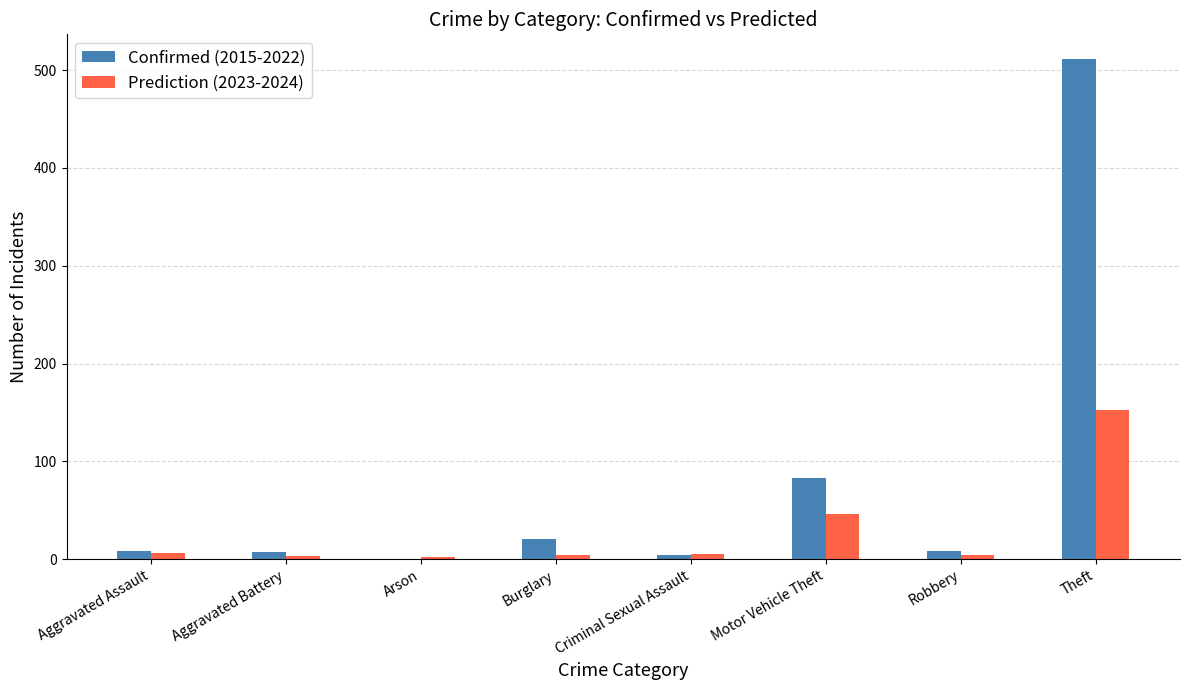

True or false: Confirmed (2015-2022) has a value of 83 at Motor Vehicle Theft.

True